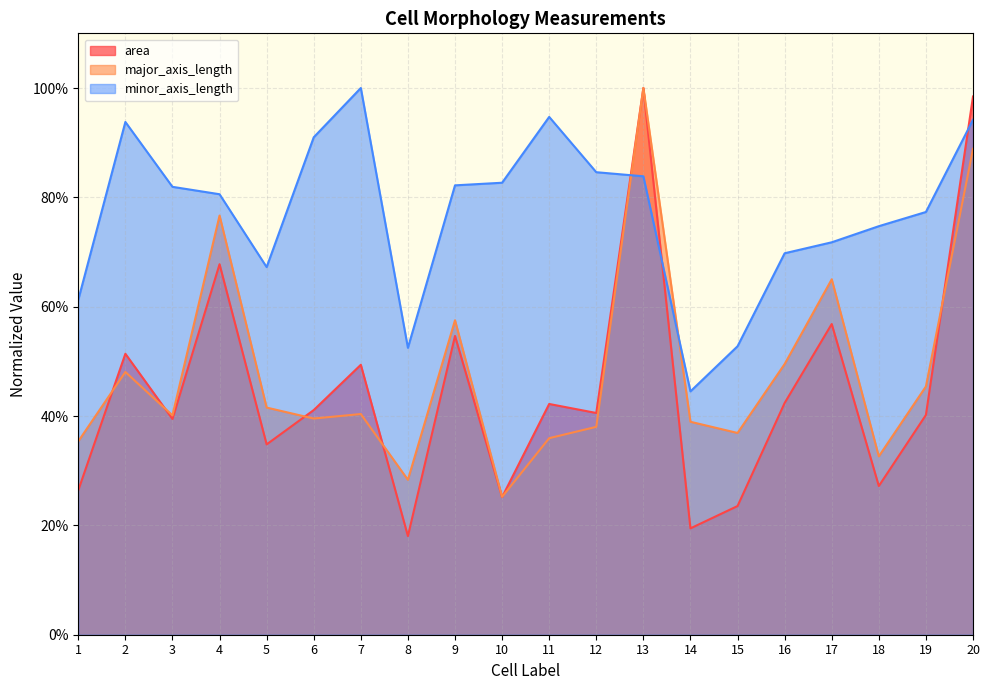

Does the chart have visible grid lines?

Yes